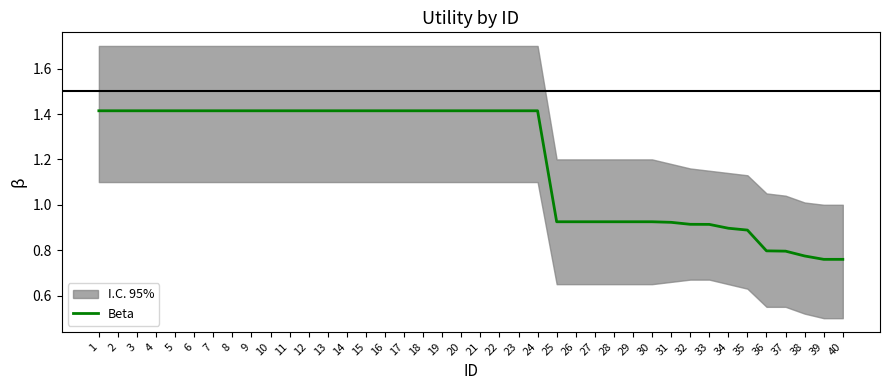

Reading left to right, transcribe all the data shown in this chart.

1.4	1.4	1.4	1.4	1.4	1.4	1.4	1.4	1.4	1.4	1.4	1.4	1.4	1.4	1.4	1.4	1.4	1.4	1.4	1.4	1.4	1.4	1.4	1.4	0.9	0.9	0.9	0.9	0.9	0.9	0.9	0.9	0.9	0.9	0.9	0.8	0.8	0.8	0.8	0.8